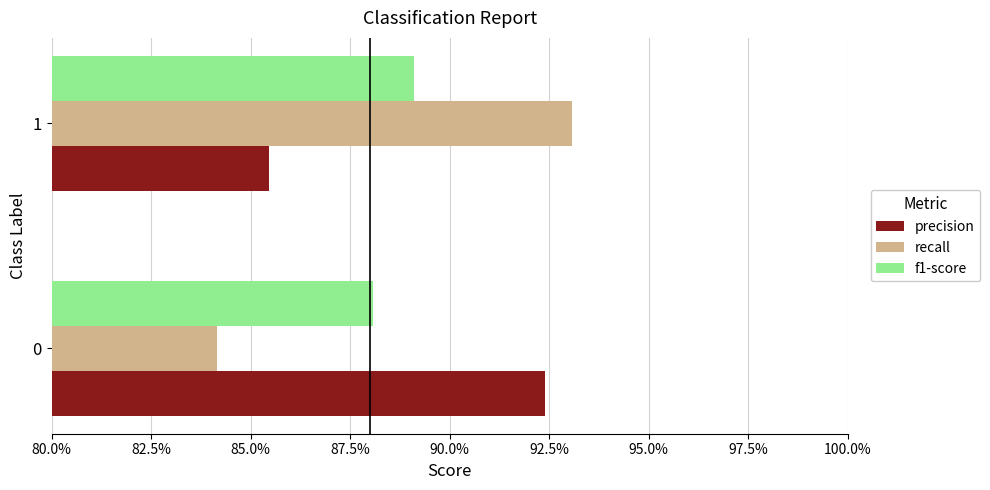

What are all the series names shown in the legend?

precision, recall, f1-score